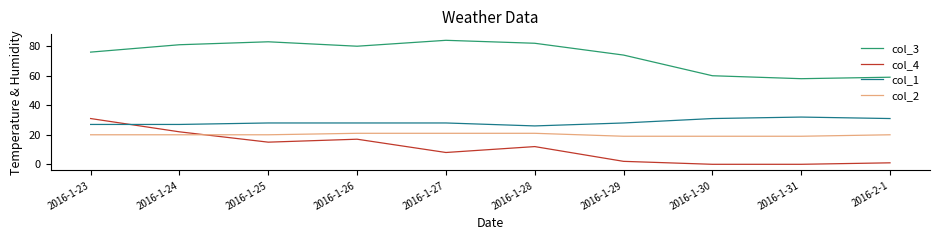

Reading left to right, what are all the values shown in this chart?

col_3: 76	81	83	80	84	82	74	60	58	59
col_4: 31	22	15	17	8	12	2	0	0	1
col_1: 27	27	28	28	28	26	28	31	32	31
col_2: 20	20	20	21	21	21	19	19	19	20